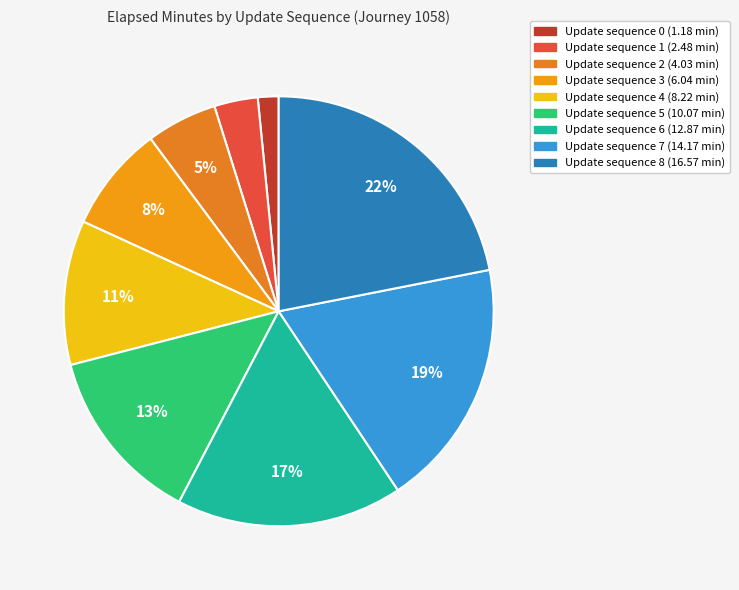

How many slices are in this pie chart?

9